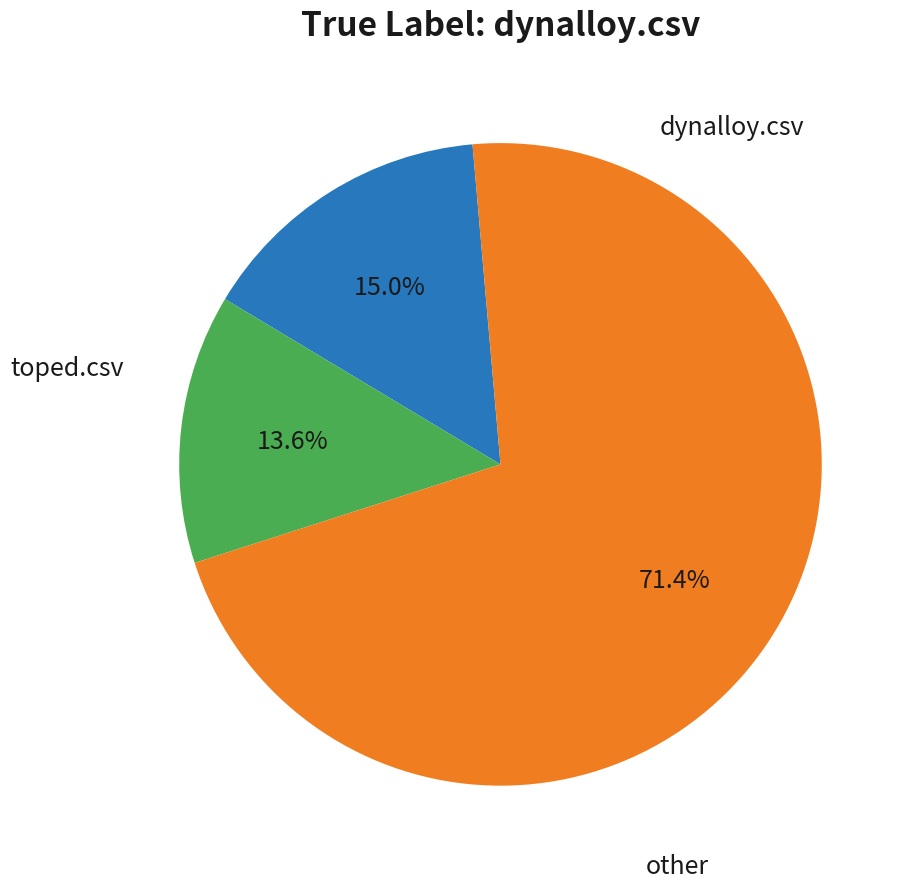

Is there a majority slice in this chart?

Yes